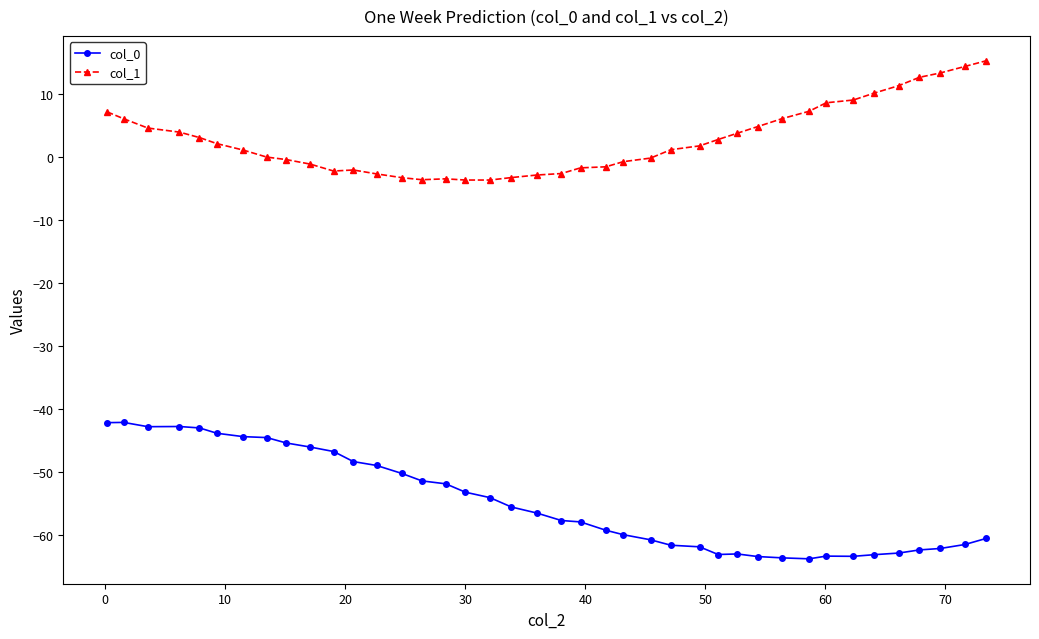

True or false: col_1 has more than 0 interior local peaks.

True